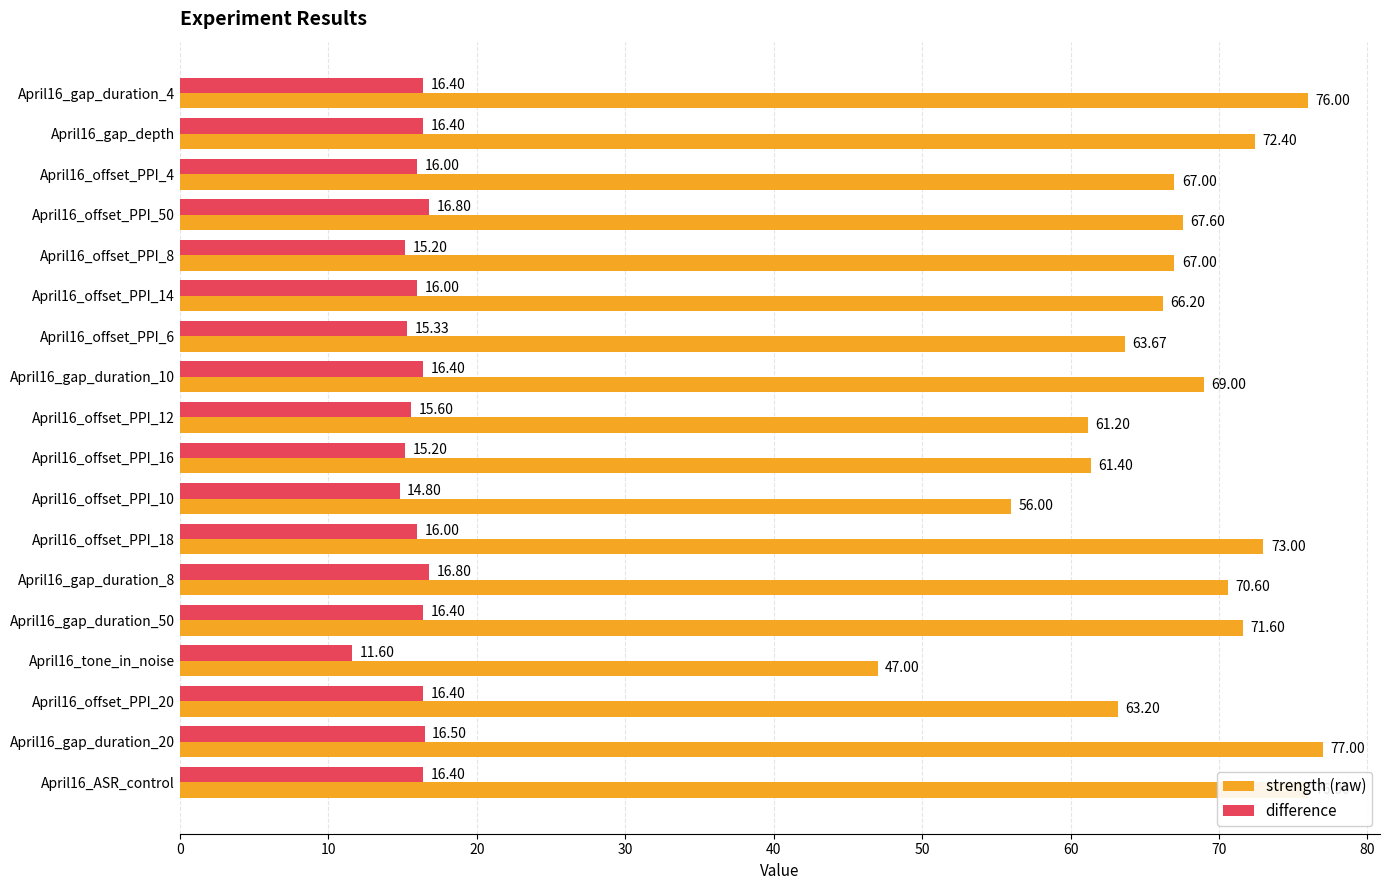

Which series has the widest spread of values?

strength (raw)